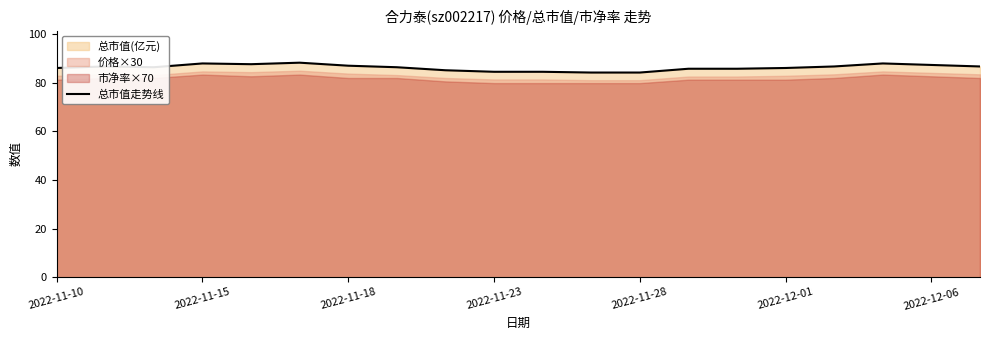

Where does the data first go above 86?

2022-11-10